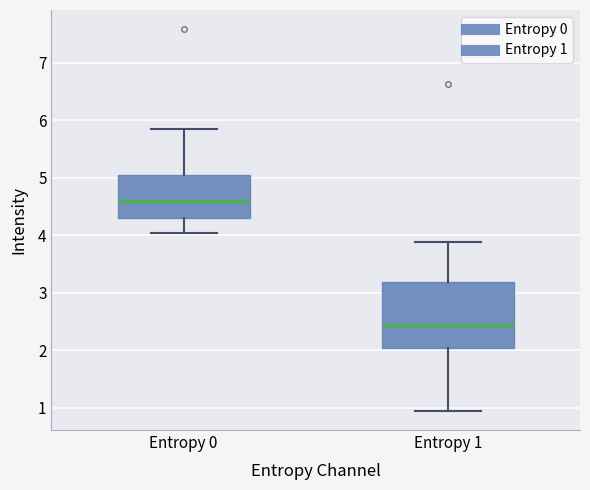

Where does the median line of the box for Entropy 0 sit on the y-axis? The values are not printed on the chart, so give them approximately, as read against the axis.

4.6